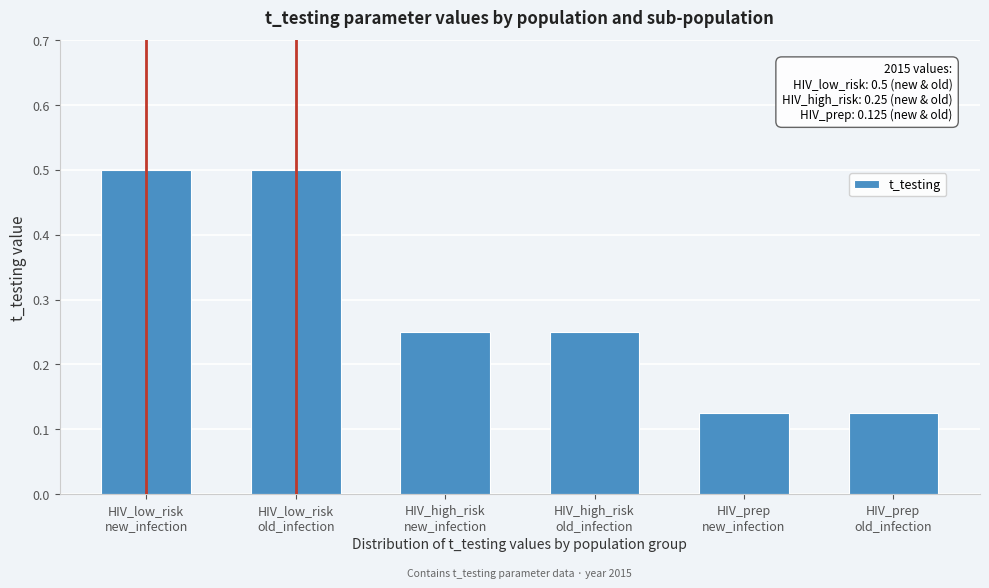

What is the difference between the maximum and minimum values?

0.4